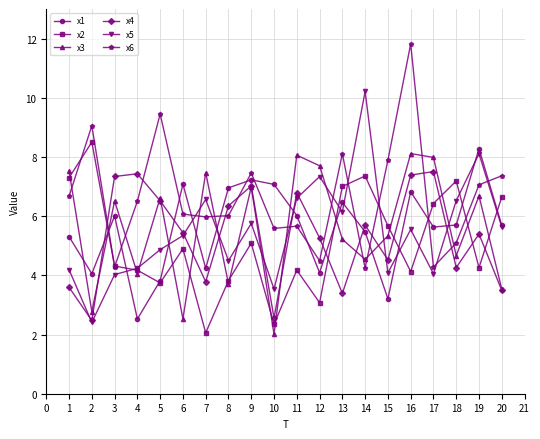

What is the average value of the x2 series?

5.1